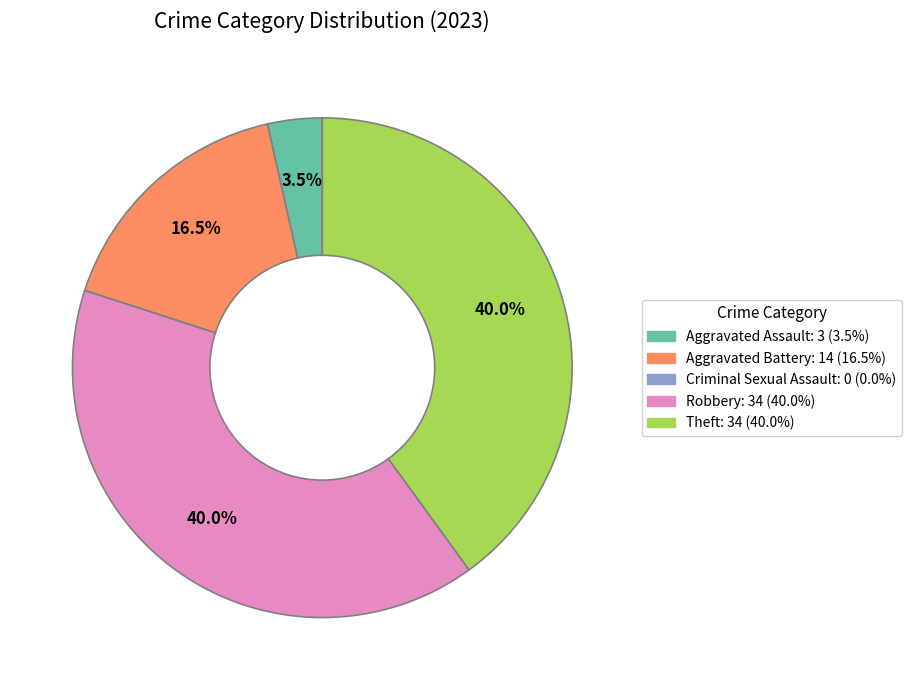

Between Robbery and Aggravated Assault, which is larger?

Robbery